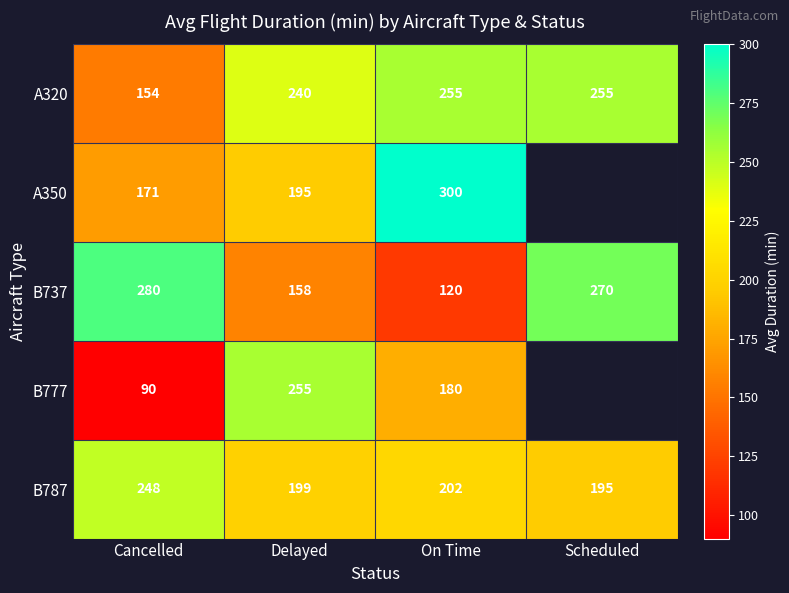

Which category has the lowest value in the A320 series?

Cancelled